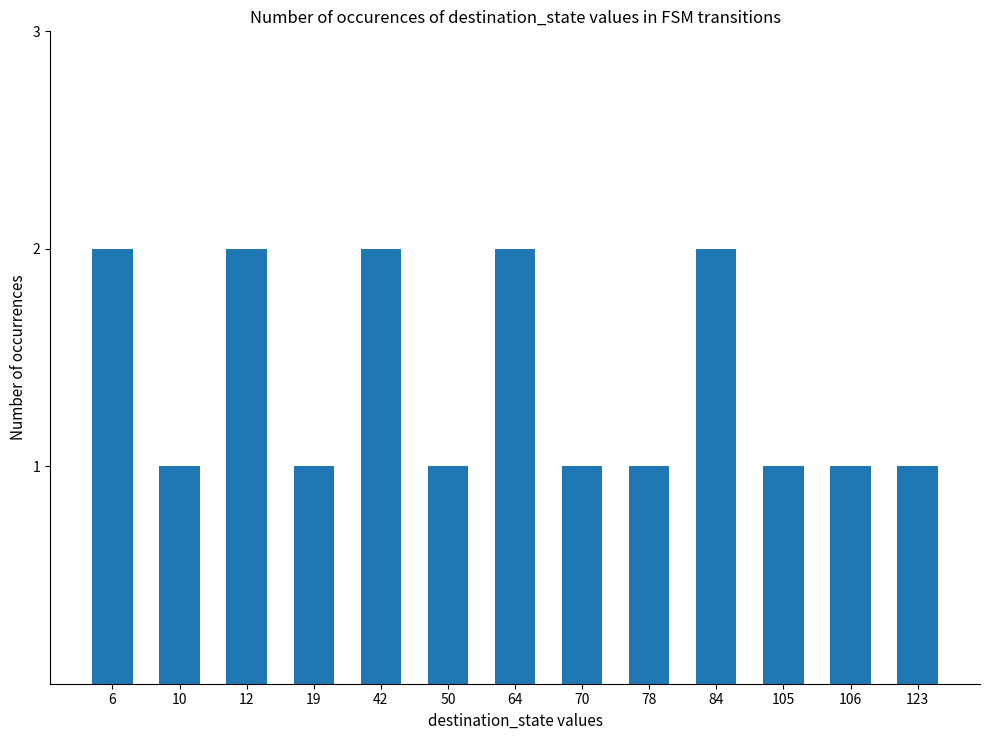

The value at 50 is 1. True or false?

True